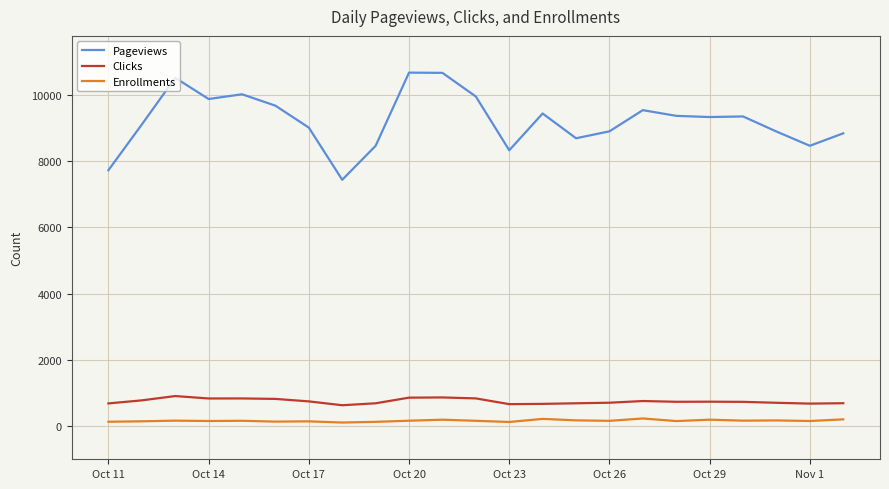

Read the Enrollments value at Oct 20.

165